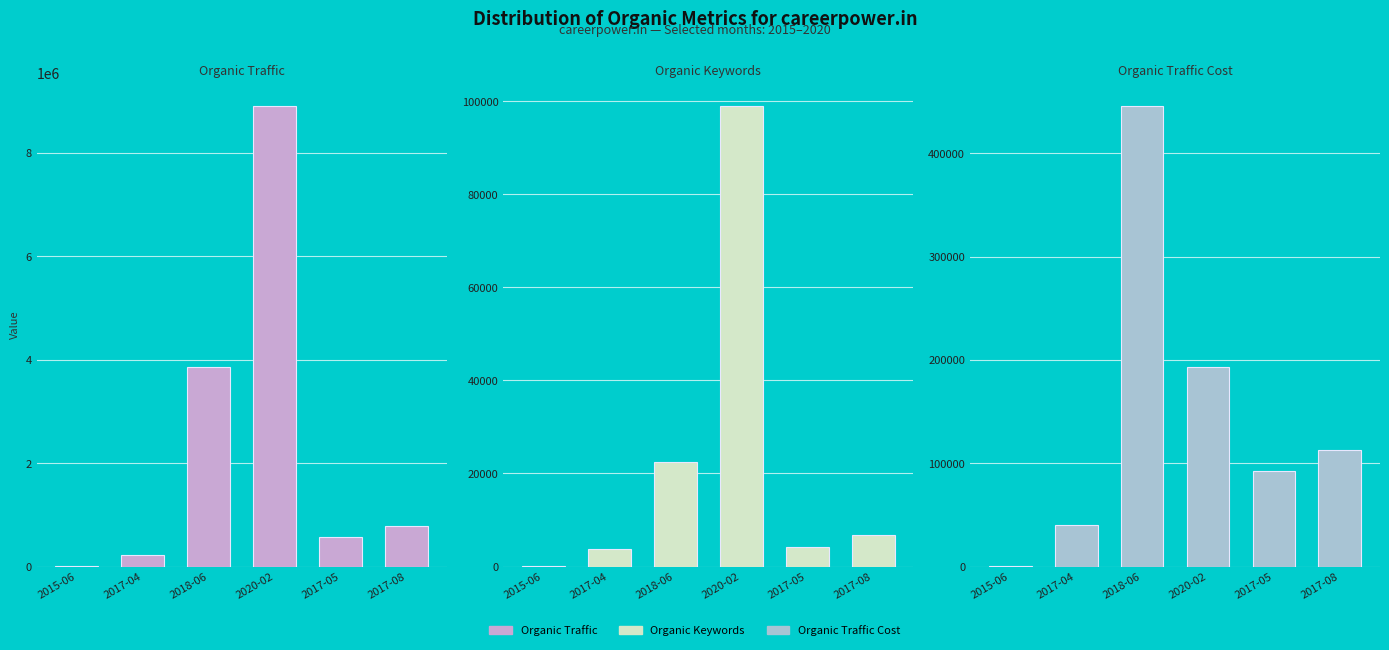

What is the value of the Organic Keywords bar at the 4th from the left?

98960